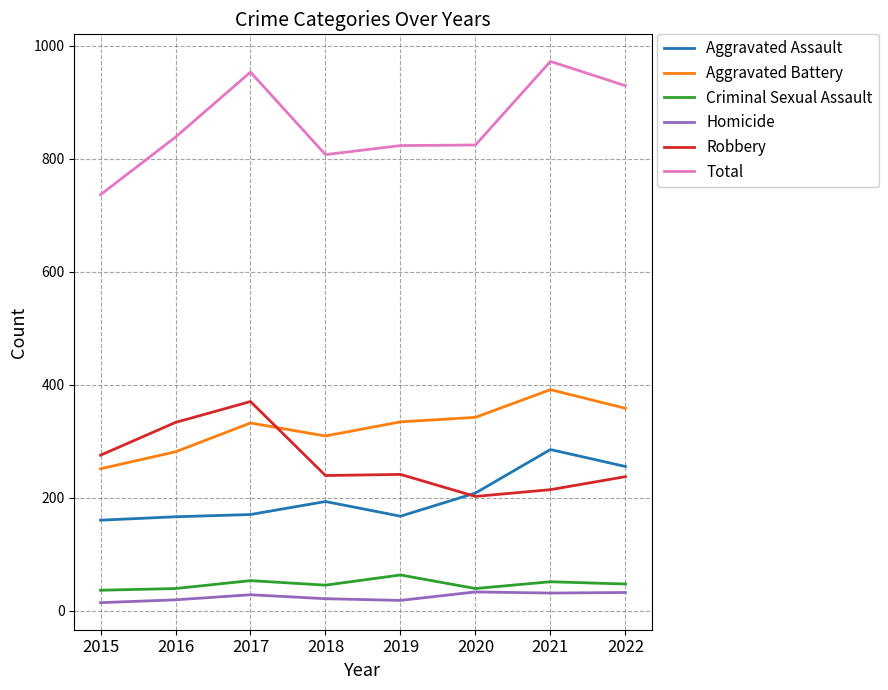

Which series has the largest range (max minus min)?

Total